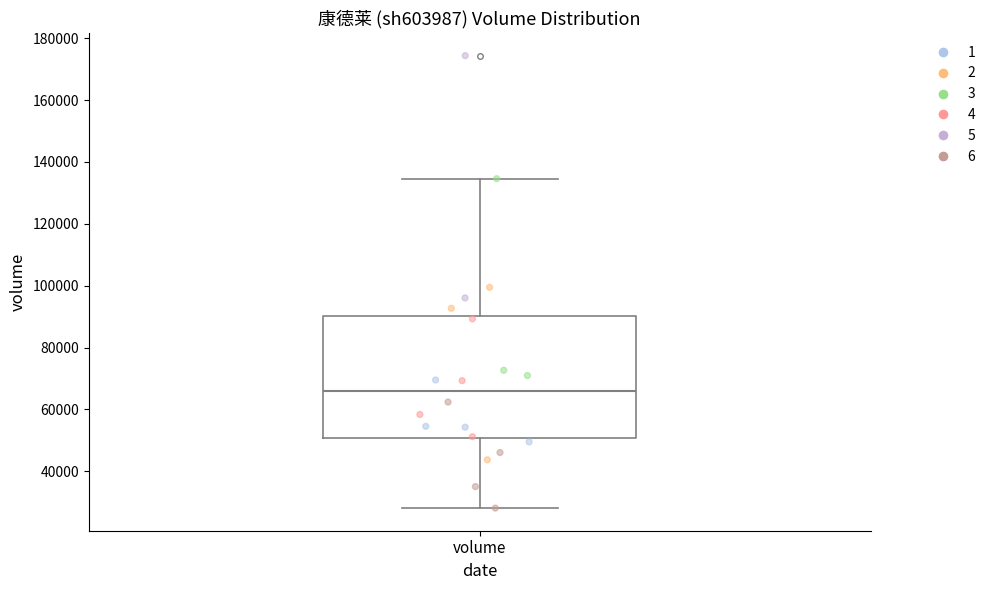

Transcribe this box plot: give where the median line is, the range the box spans, and where the two whiskers end, as read against the y-axis. The values are not printed on the chart, so give them approximately, as read against the axis.

median 66000, box 50000 to 90000, whiskers 28000 to 134000